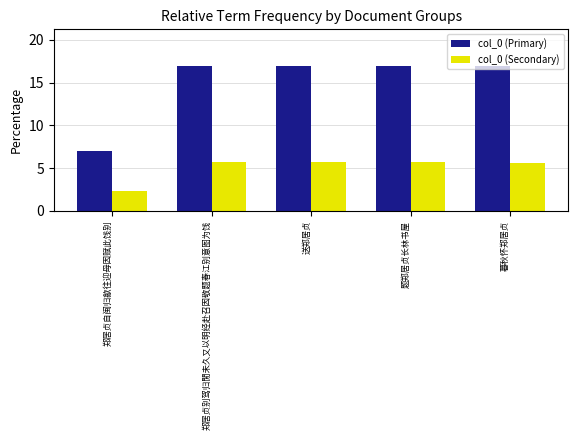

Is the value of col_0 (Secondary) at 郑居贞自闽归歙往迎母因赋此饯别 greater than the value of col_0 (Primary) at 送郑居贞?

No